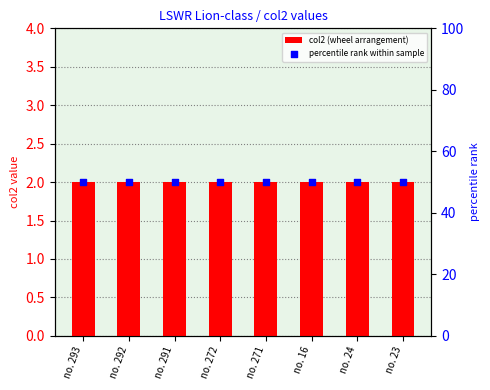

At how many categories does at least one series exceed 25?

8